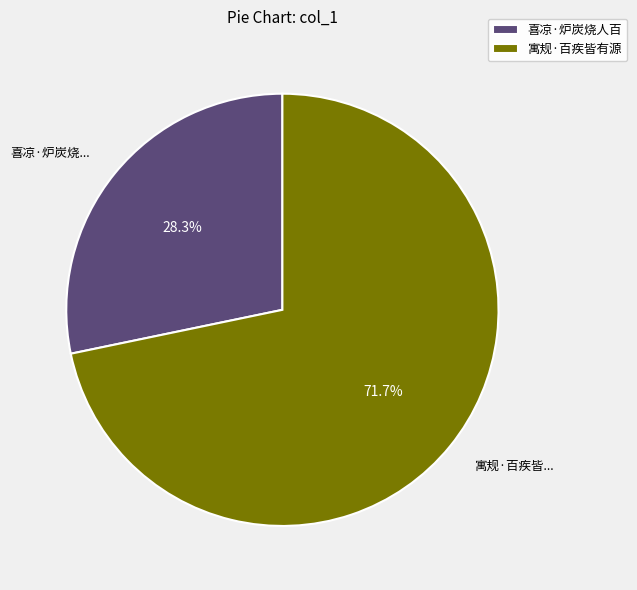

Rank the categories by value from highest to lowest.

寓规·百疾皆有源, 喜凉·炉炭烧人百